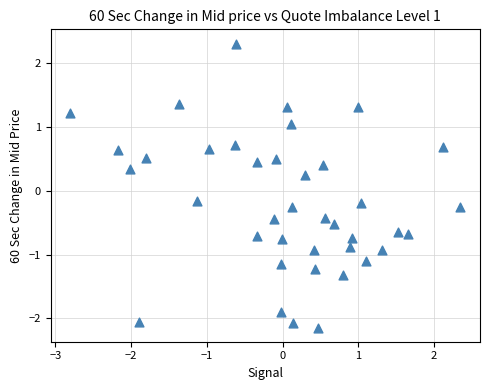

What is the range of X values (max minus min)?

5.2